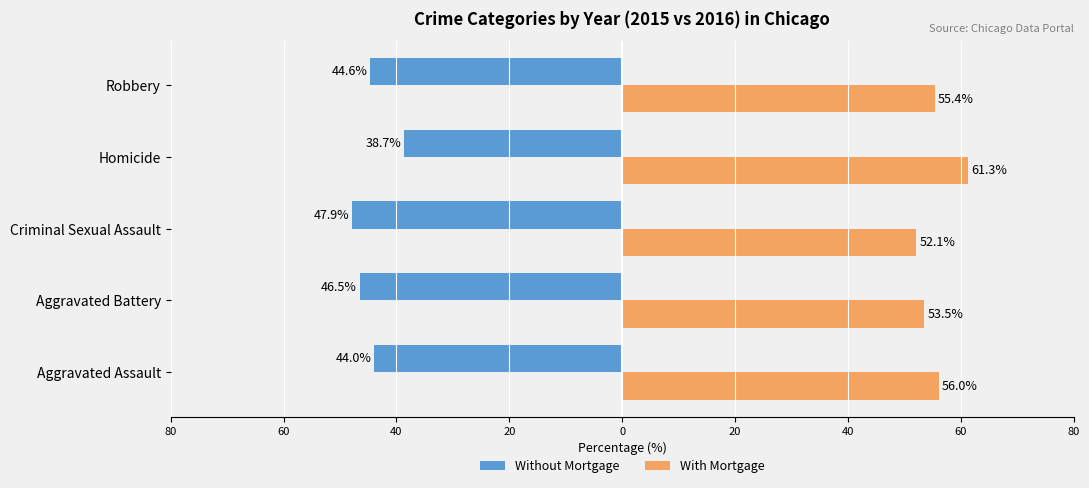

What are all the series names shown in the legend?

Without Mortgage, With Mortgage